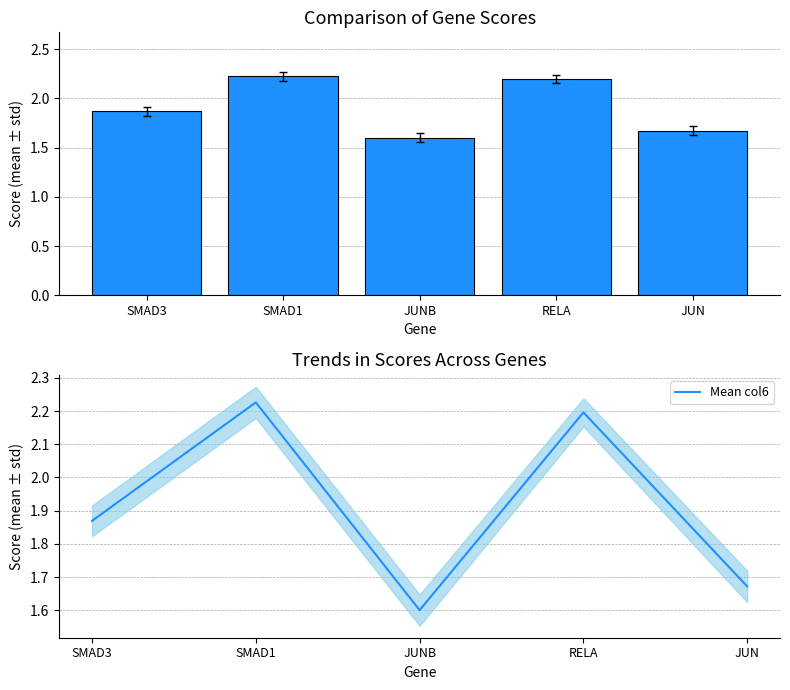

Count the Mean col6 values in the range 1 to 2.

3